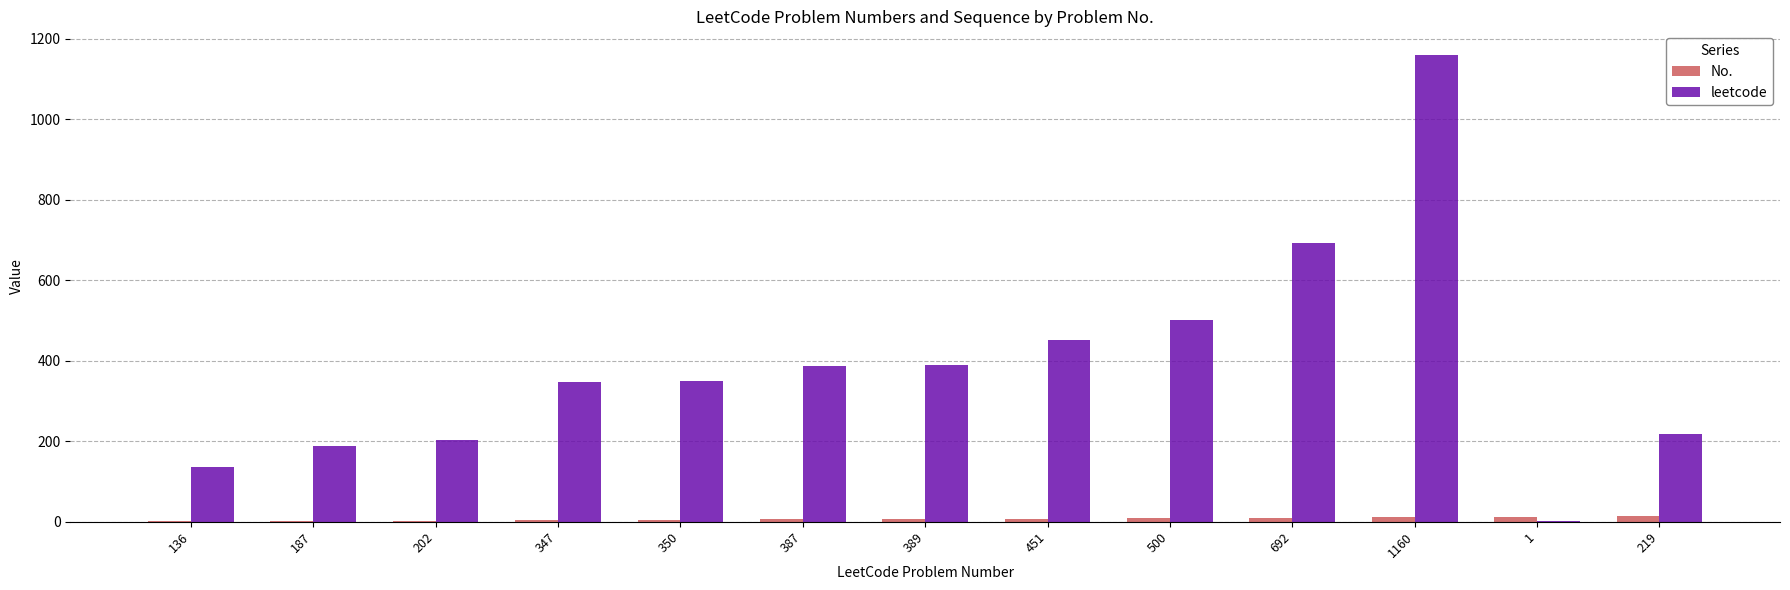

At which category is the sum across all series the highest?

1160